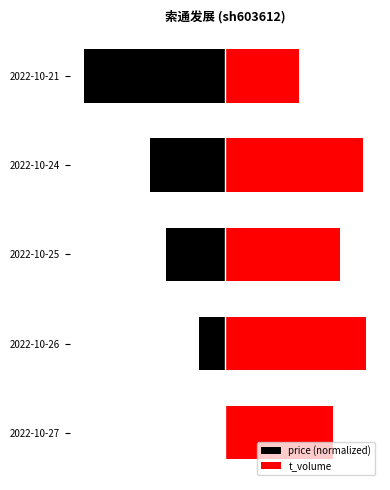

Which has a higher value, 2022-10-25 or 2022-10-24?

2022-10-25